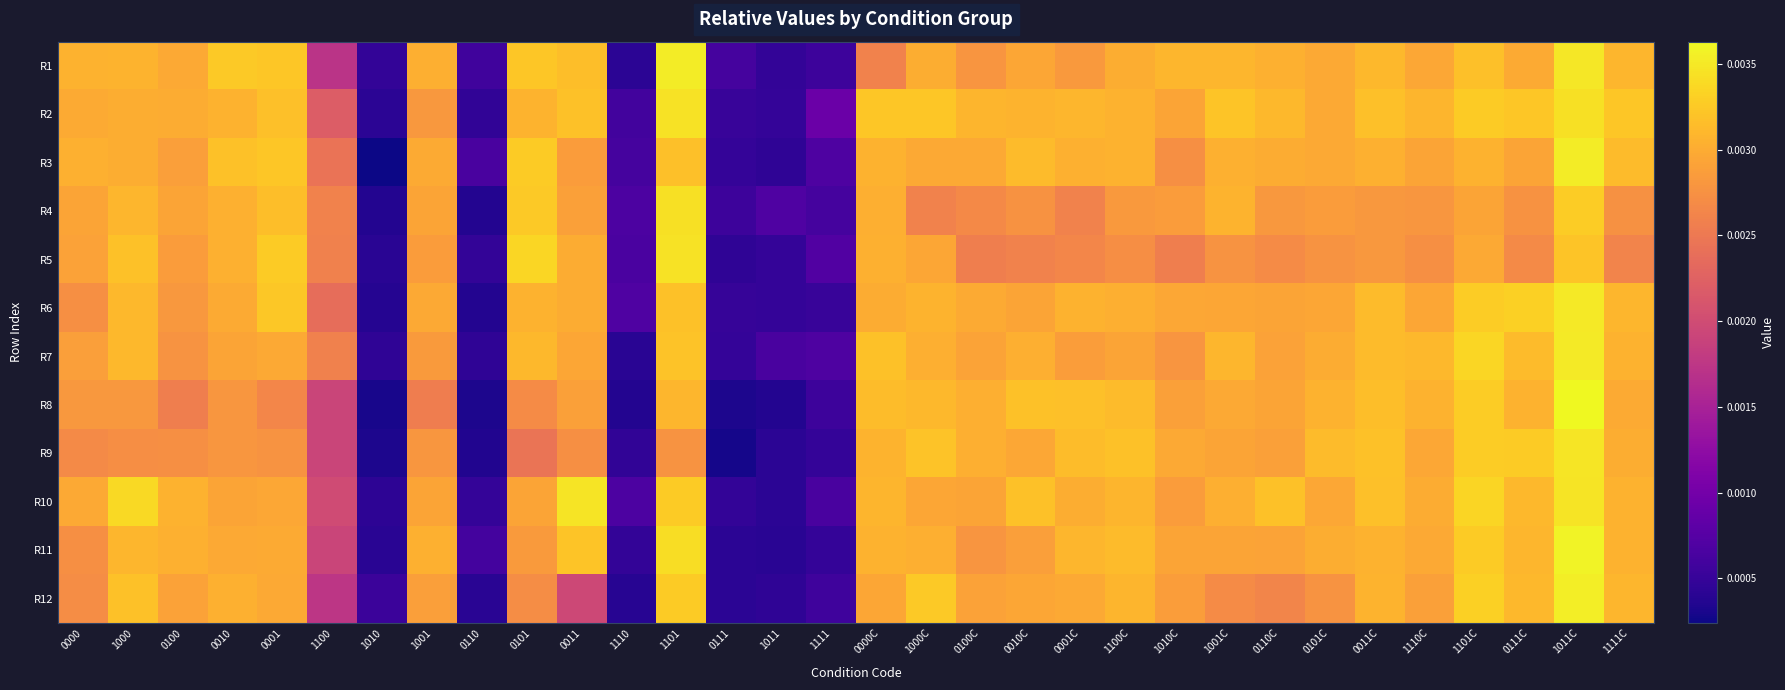

Which label corresponds to the largest value in the chart?

1011C